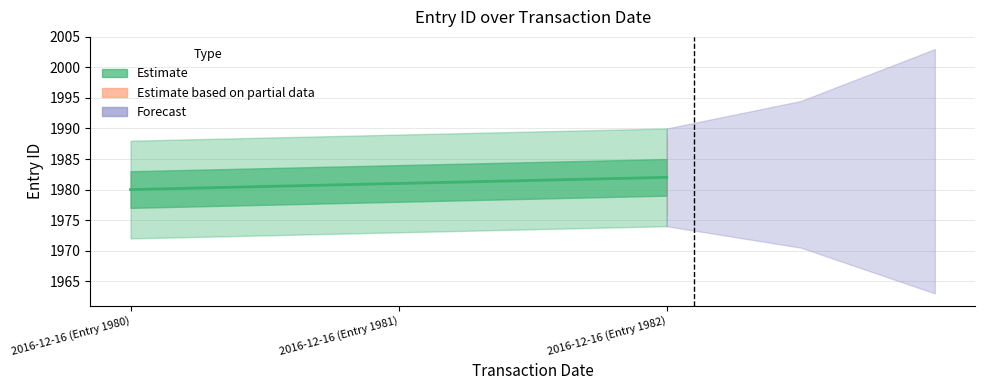

What position from the left is 2016-12-16 (Entry 1981)?

2